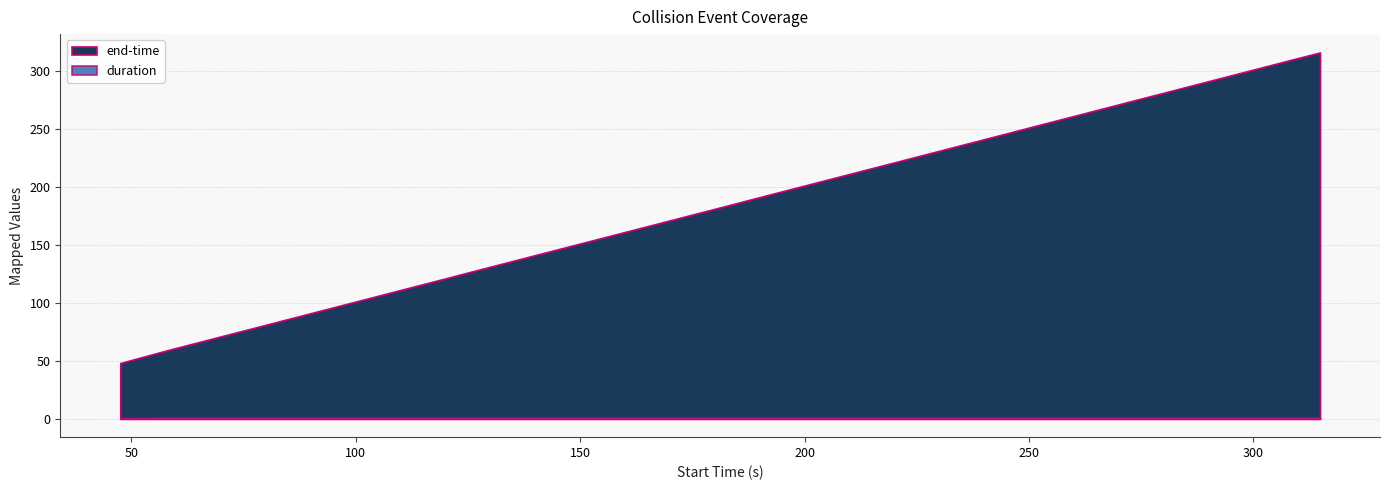

Which category has the lowest value across all series?

47.565